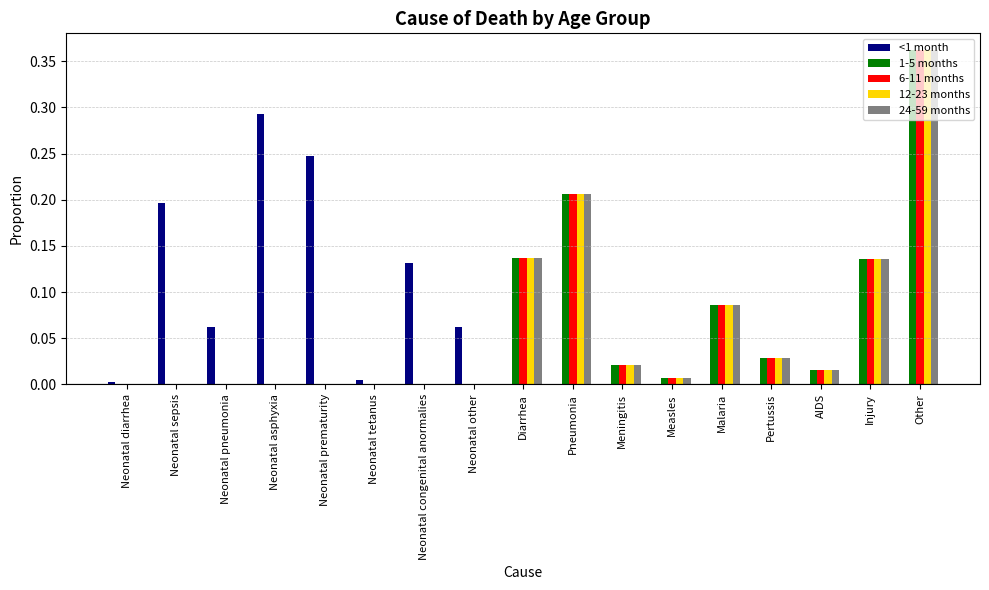

How many categories are shown in the chart?

17